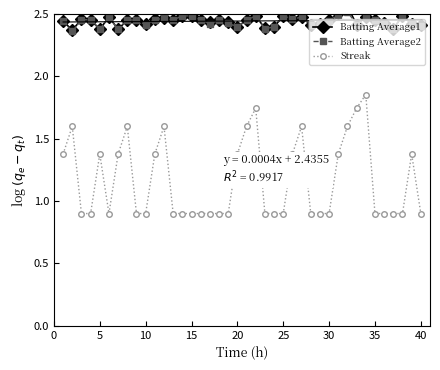

True or false: Batting Average2 and Streak intersect in this chart.

False